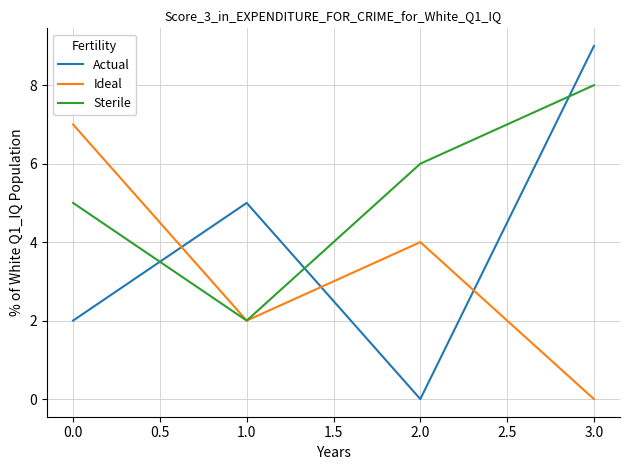

Is the value of Sterile at 2.0 greater than the value of Ideal at 3.0?

Yes